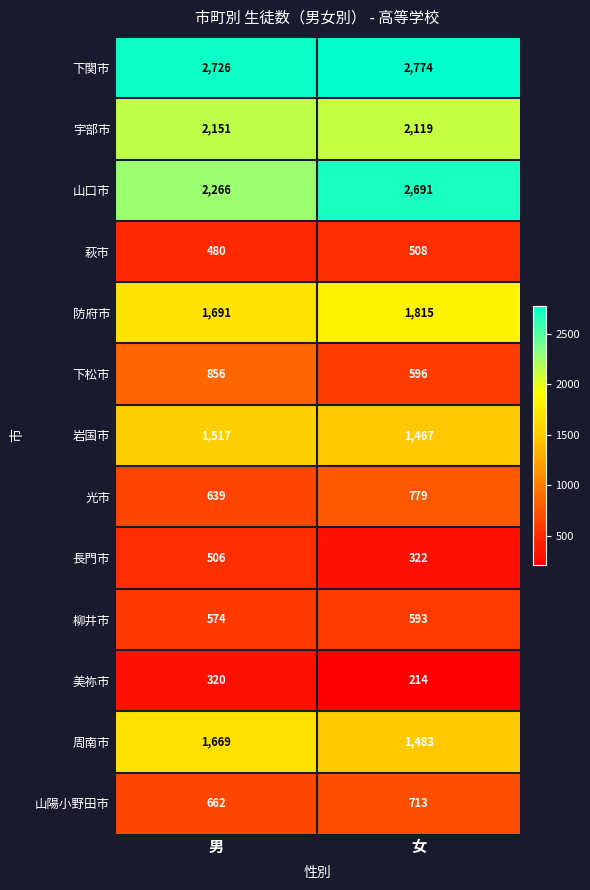

Between 男 and 女, which series saw the biggest shift?

山口市